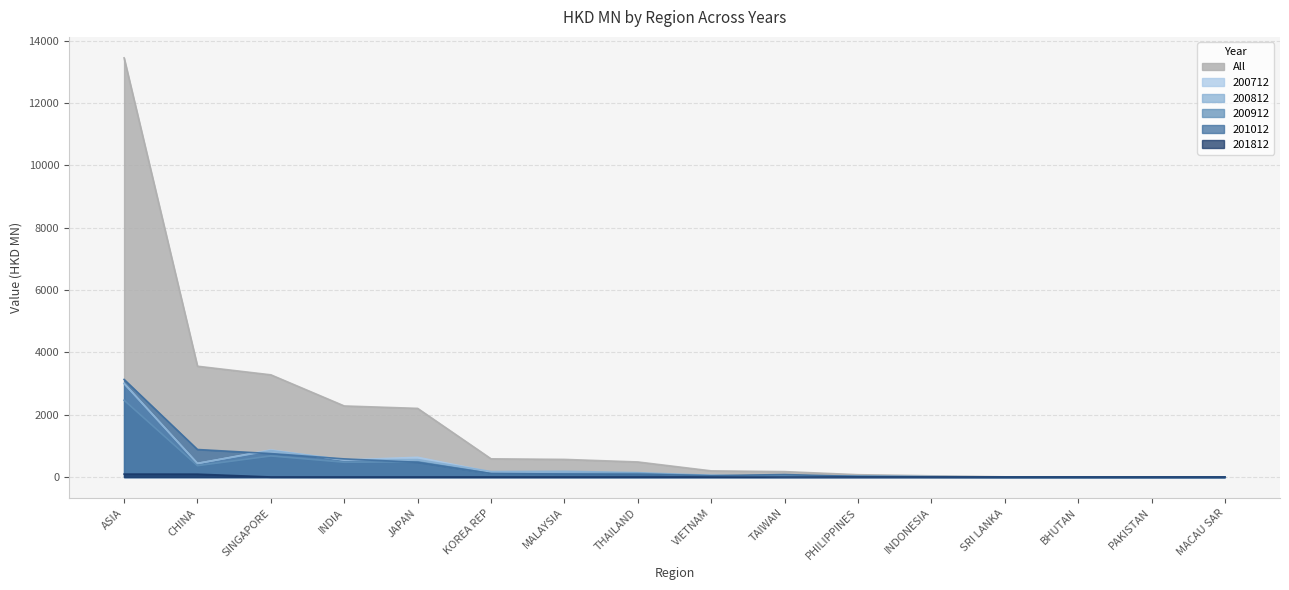

Is the value of 201012 at VIETNAM greater than the value of 200912 at TAIWAN?

Yes